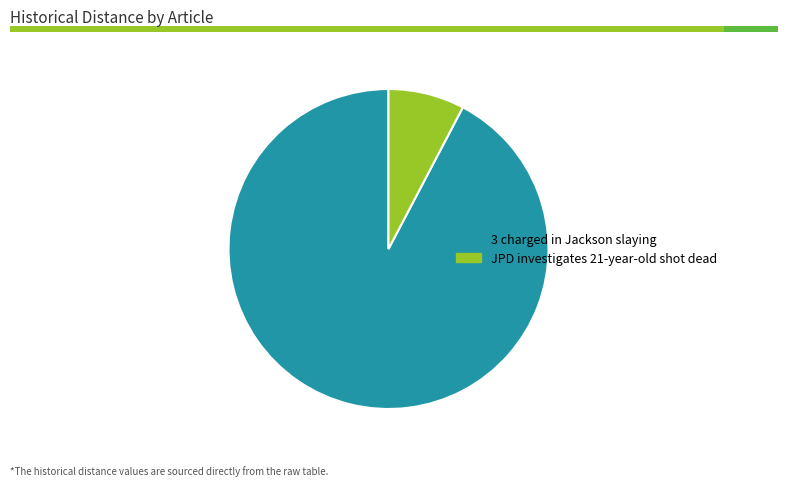

What percentage do JPD investigates 21-year-old shot dead and 3 charged in Jackson slaying together represent?

100.0%